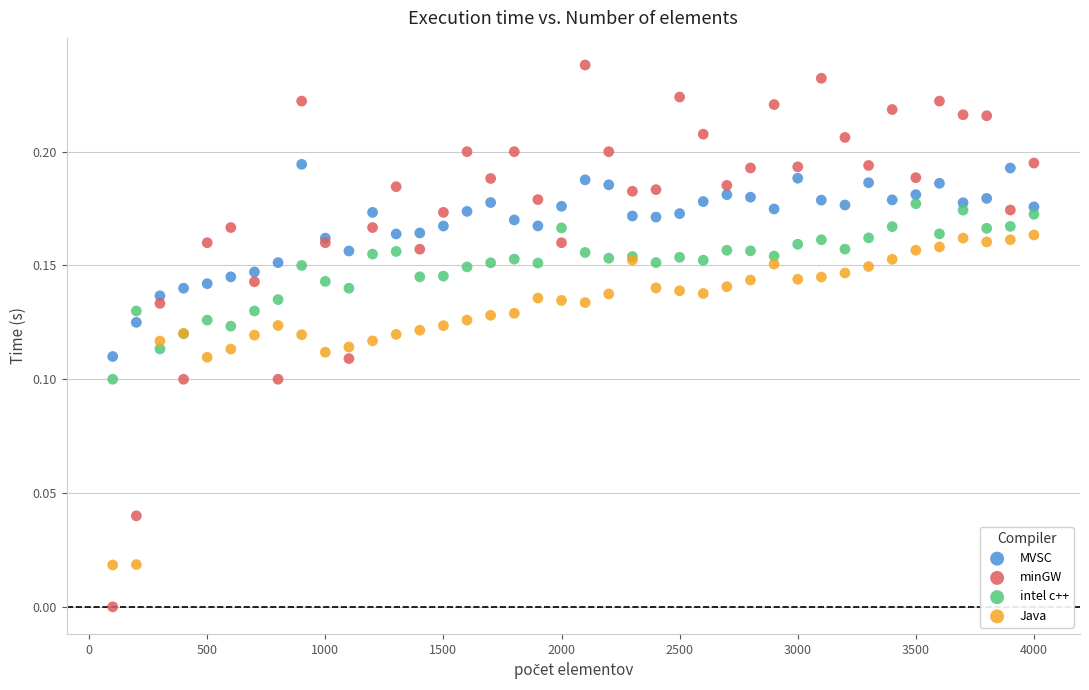

Which series reaches the minimum Y coordinate?

minGW